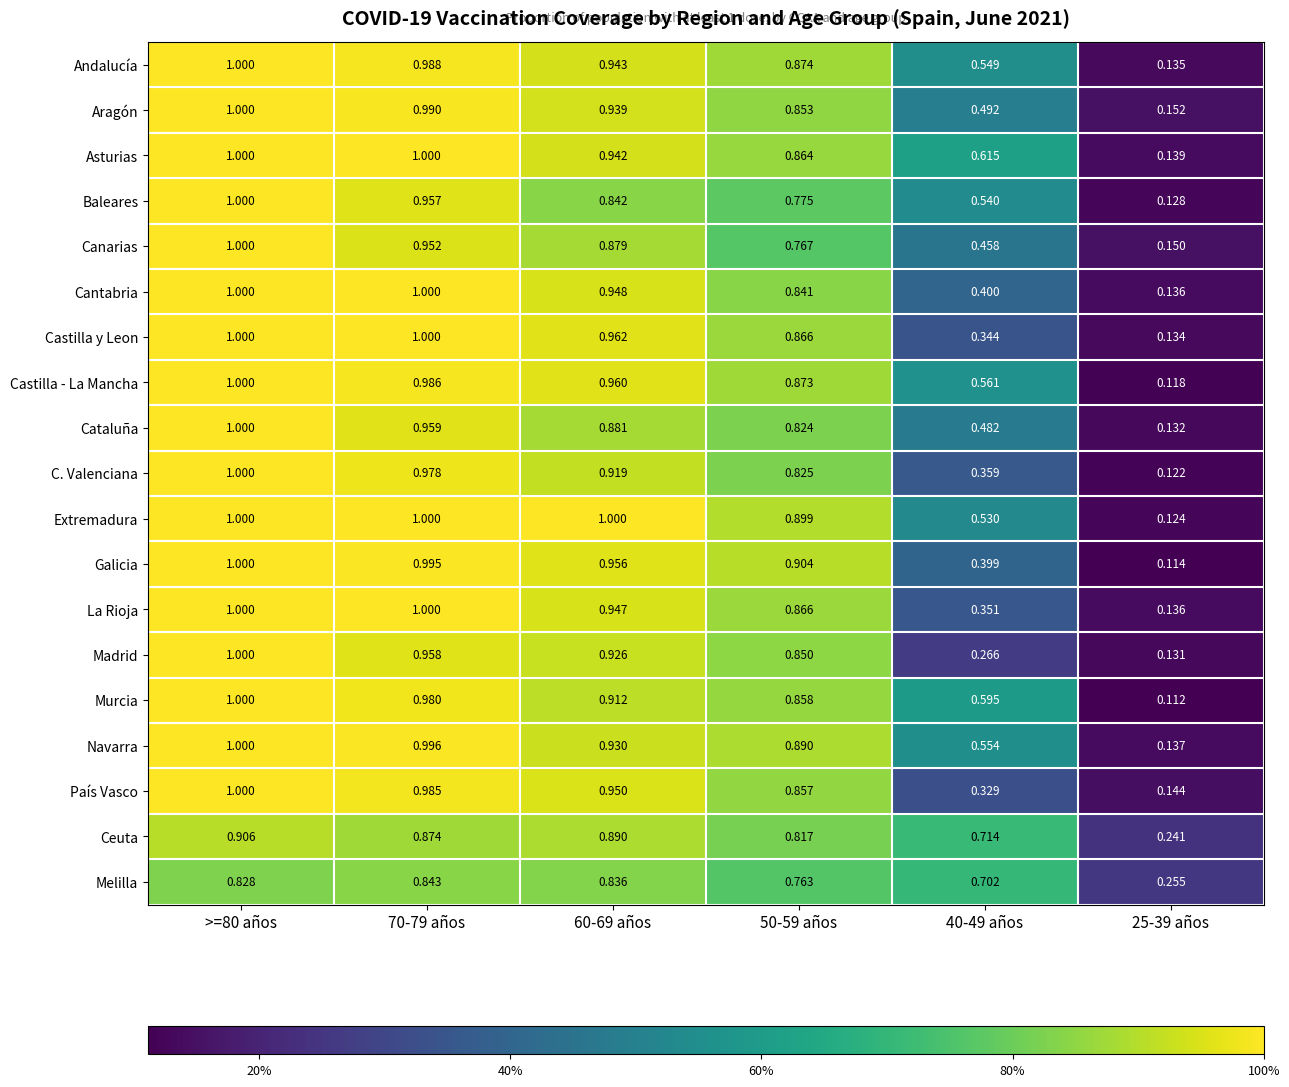

Which series has the largest total across all categories?

Asturias